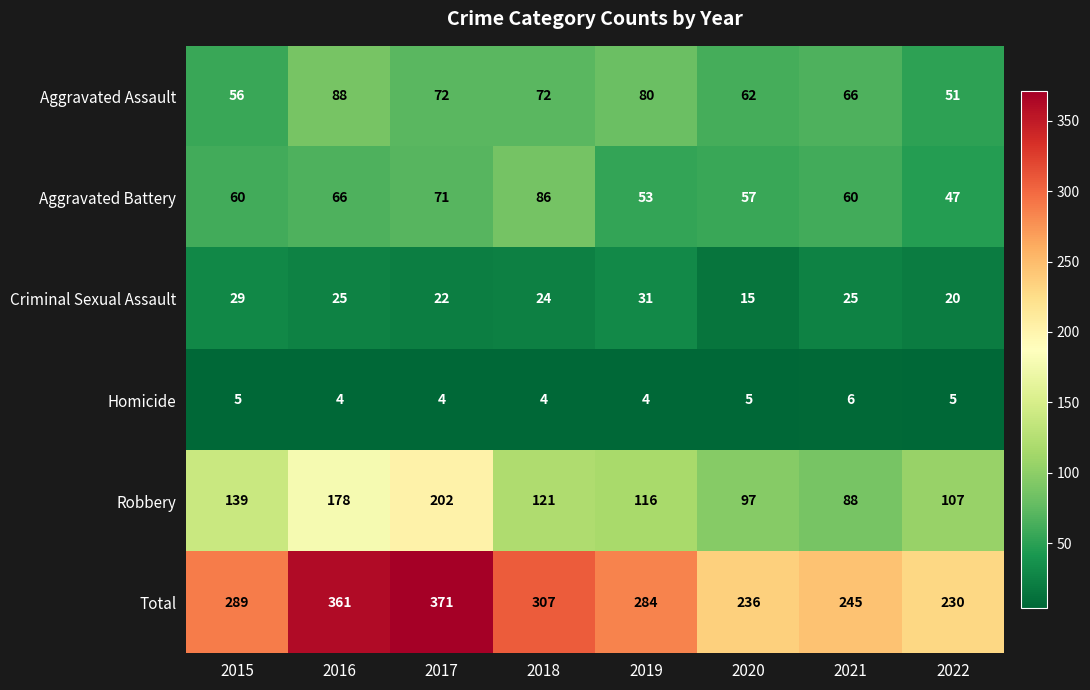

Which series has the largest total across all categories?

Total